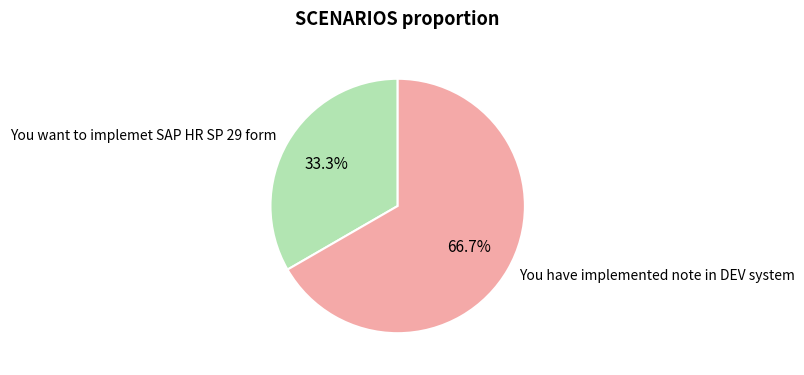

Which category accounts for the majority?

You have implemented note in DEV system